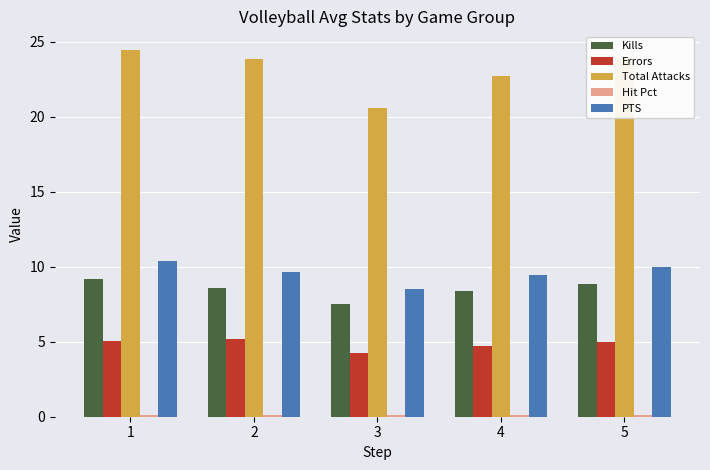

Which series changed the most between 2 and 4?

Total Attacks